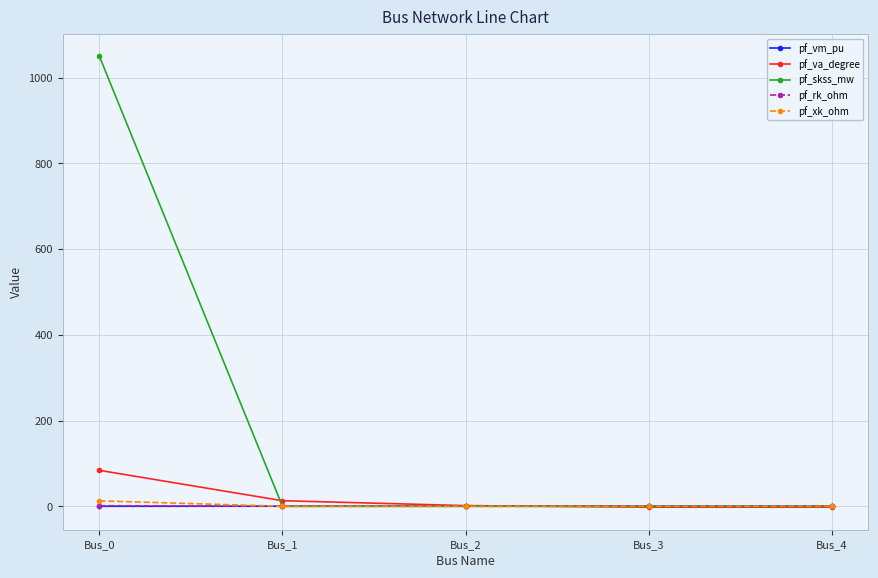

Which series has the largest range (max minus min)?

pf_skss_mw